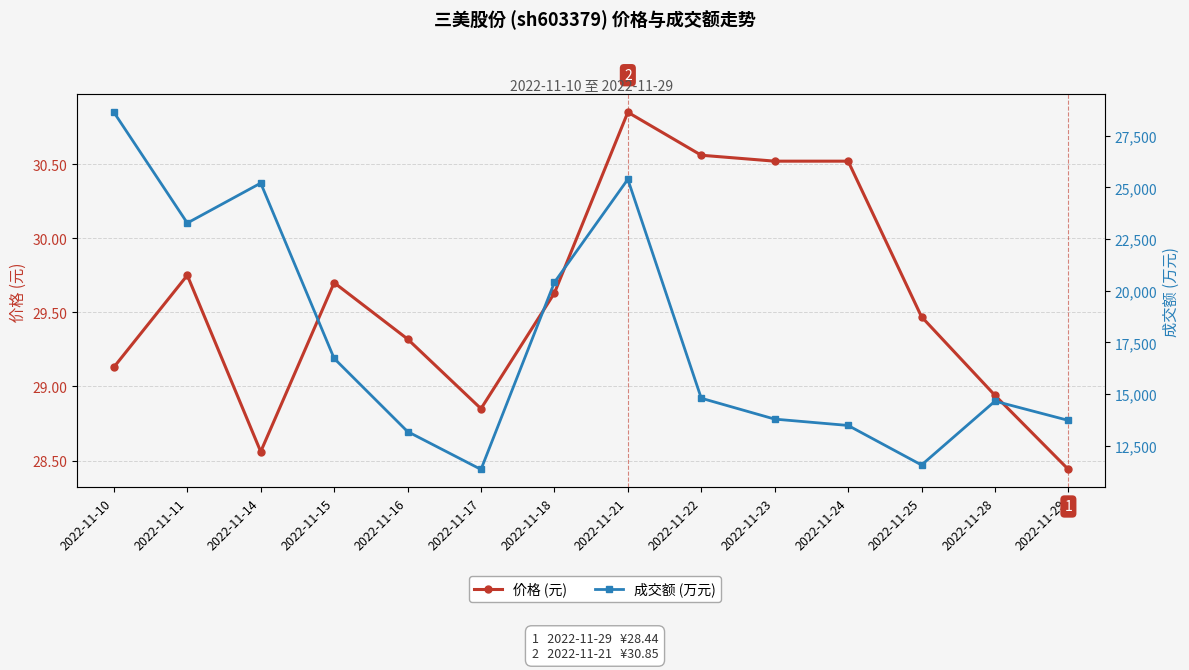

In 价格 (元), how many points are lower than both neighbors (excluding endpoints)?

2